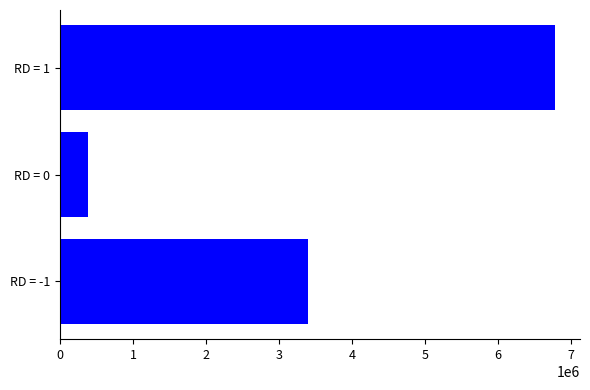

How many values are between 376250 and 6782350?

3